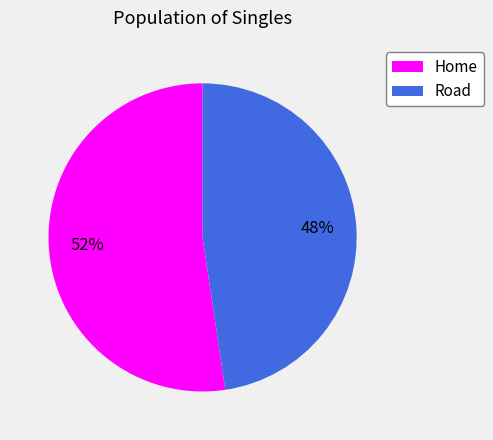

Is the sum of Home and Road greater than half?

Yes